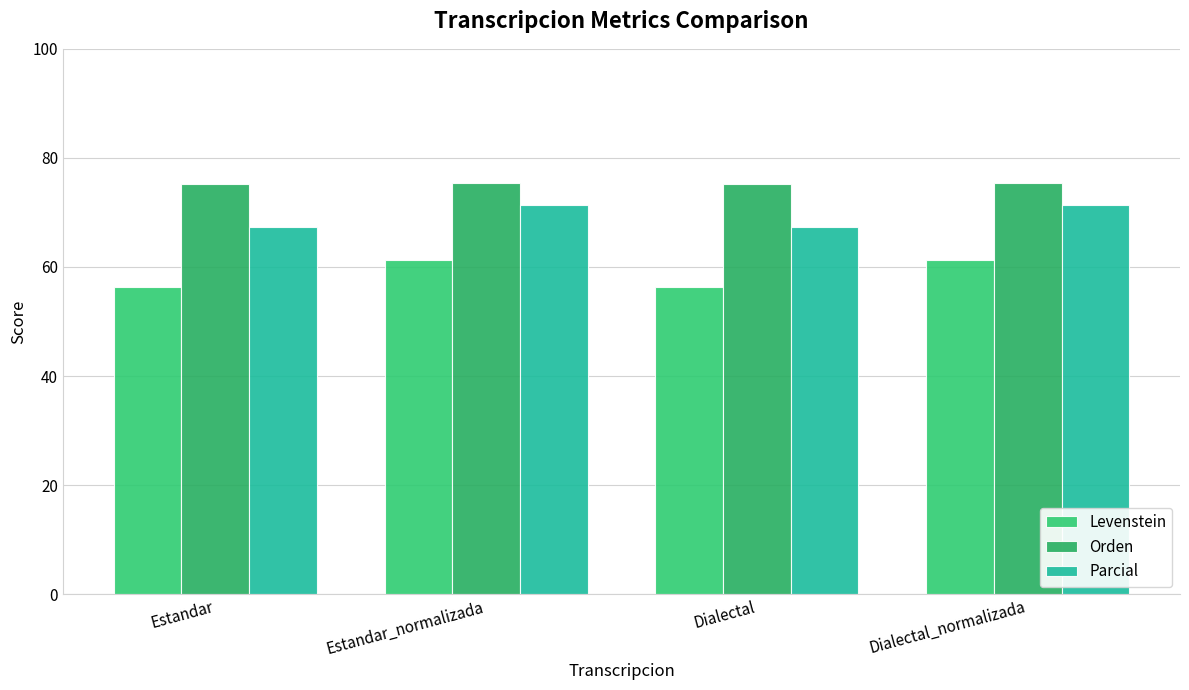

How many values in the Parcial series exceed 71?

2